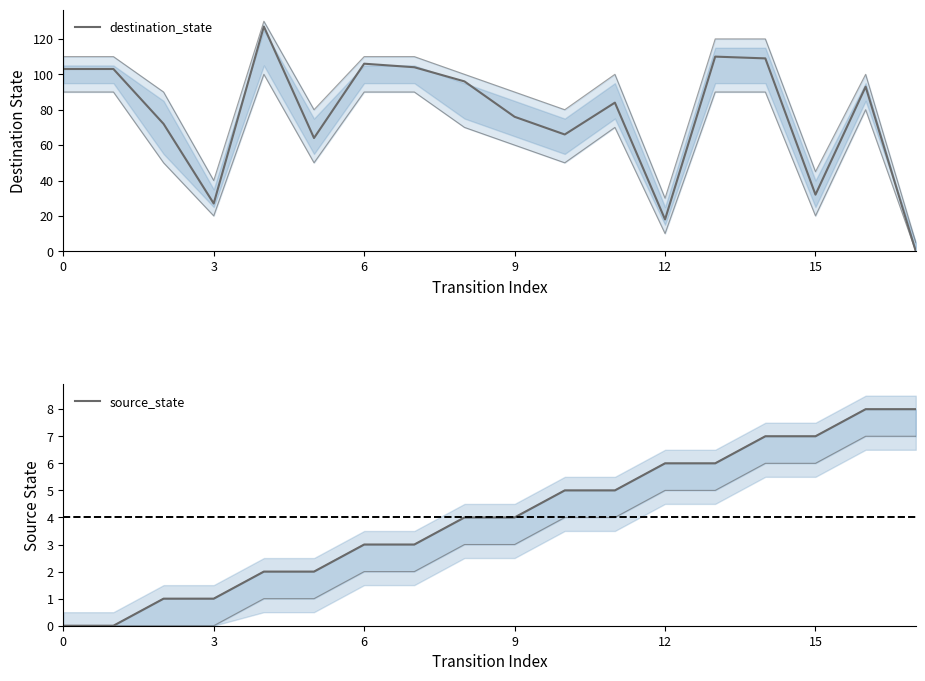

How many lines are shown in the chart?

2